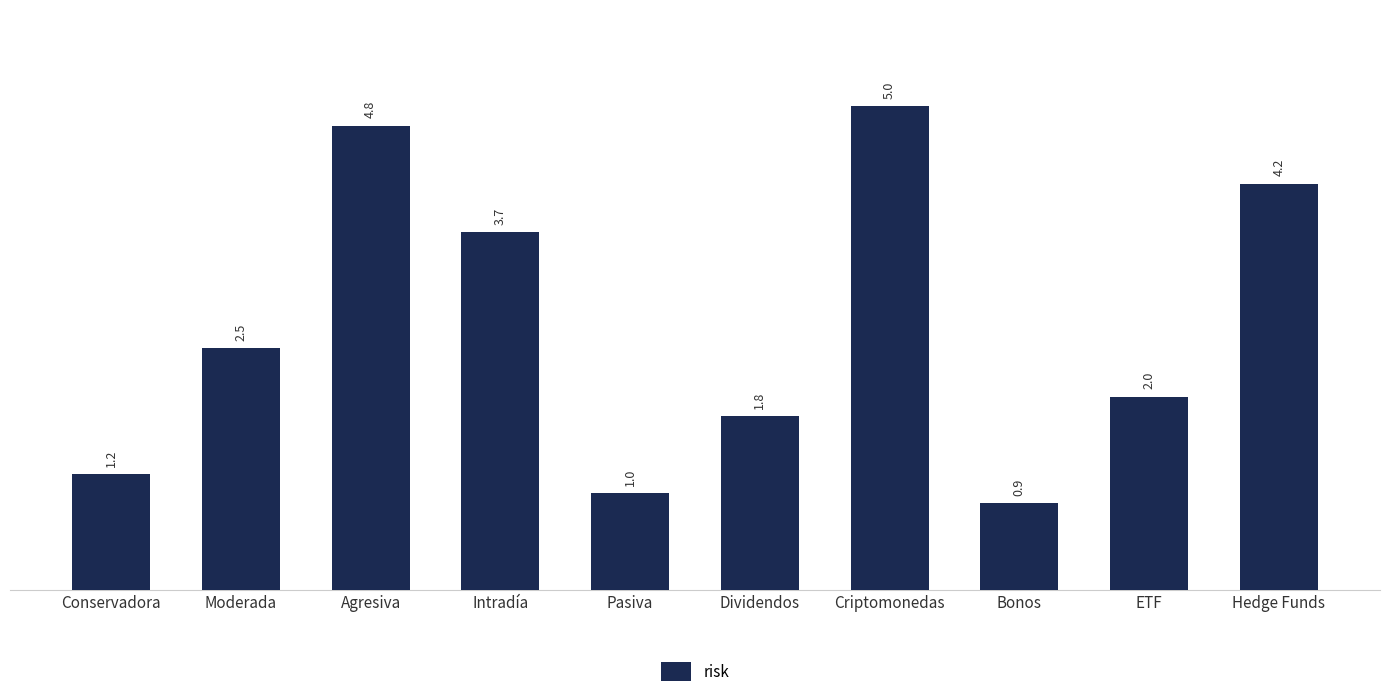

Rank the categories by value from lowest to highest.

Bonos, Pasiva, Conservadora, Dividendos, ETF, Moderada, Intradía, Hedge Funds, Agresiva, Criptomonedas